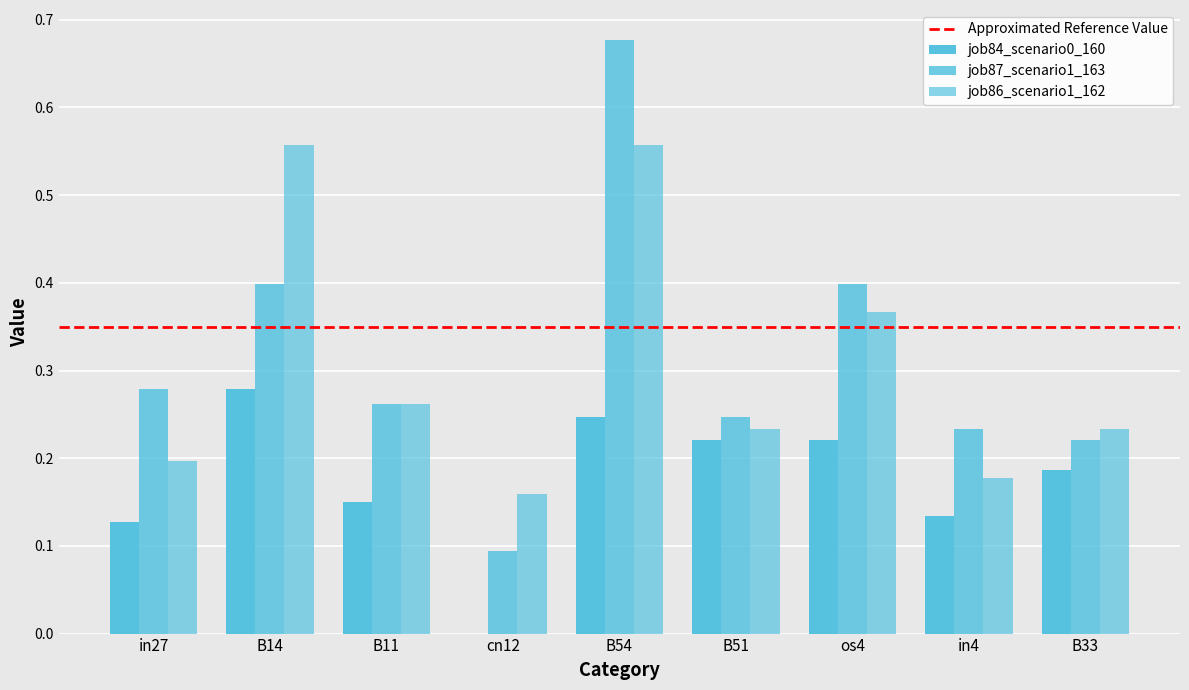

Does the chart contain stacked bars?

No